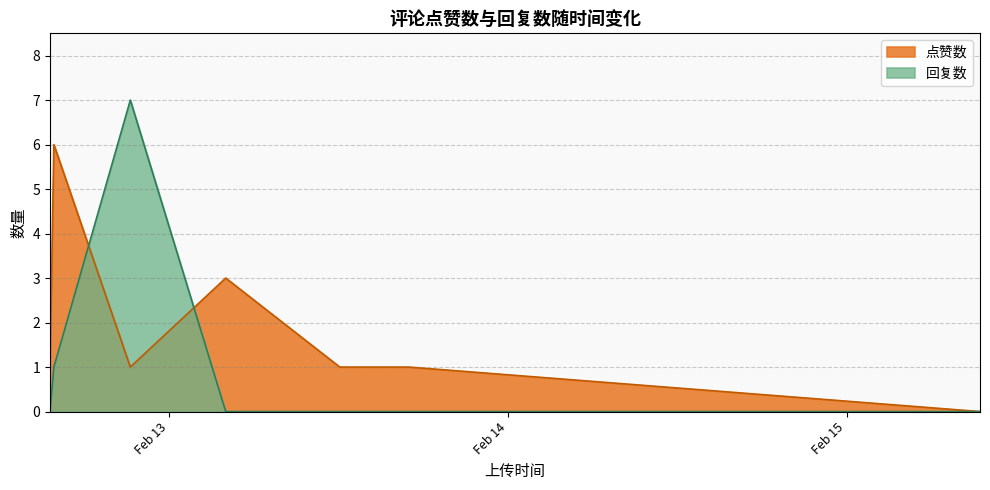

The value of 回复数 at 1676290014 is 5. True or false?

False